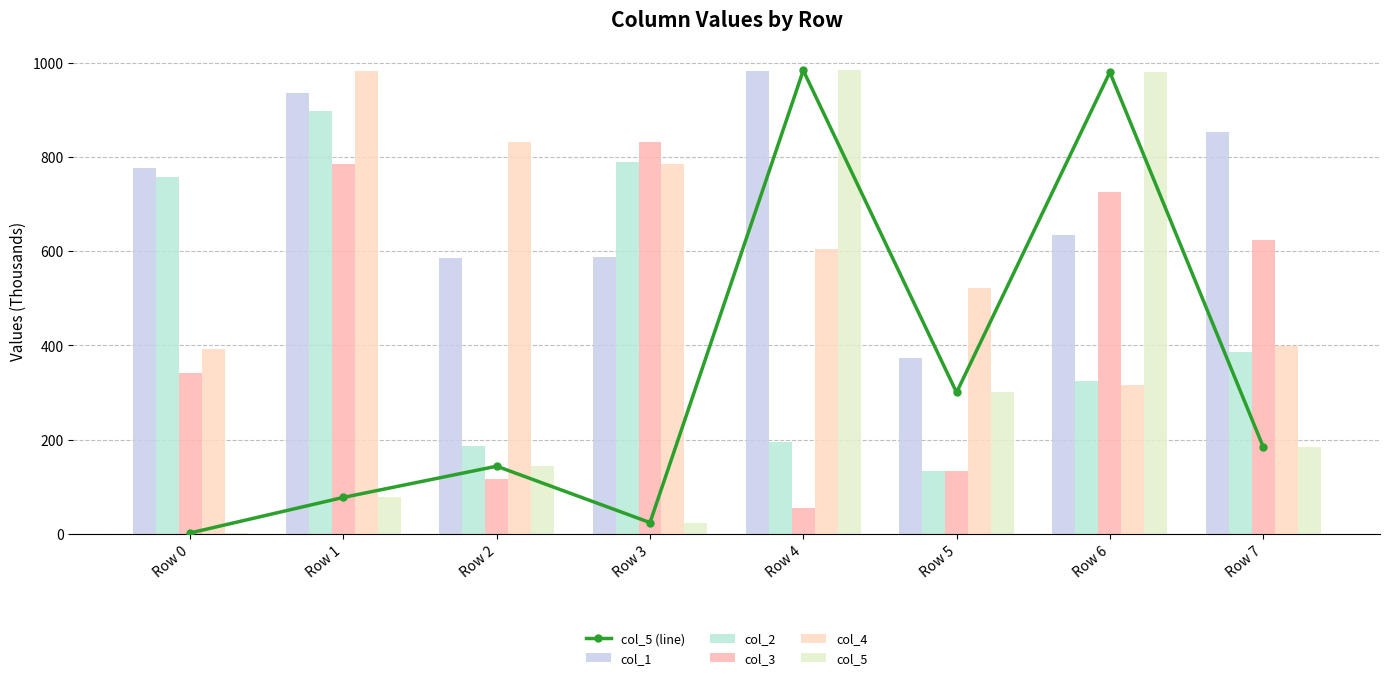

How many data points in col_2 are less than 386?

4